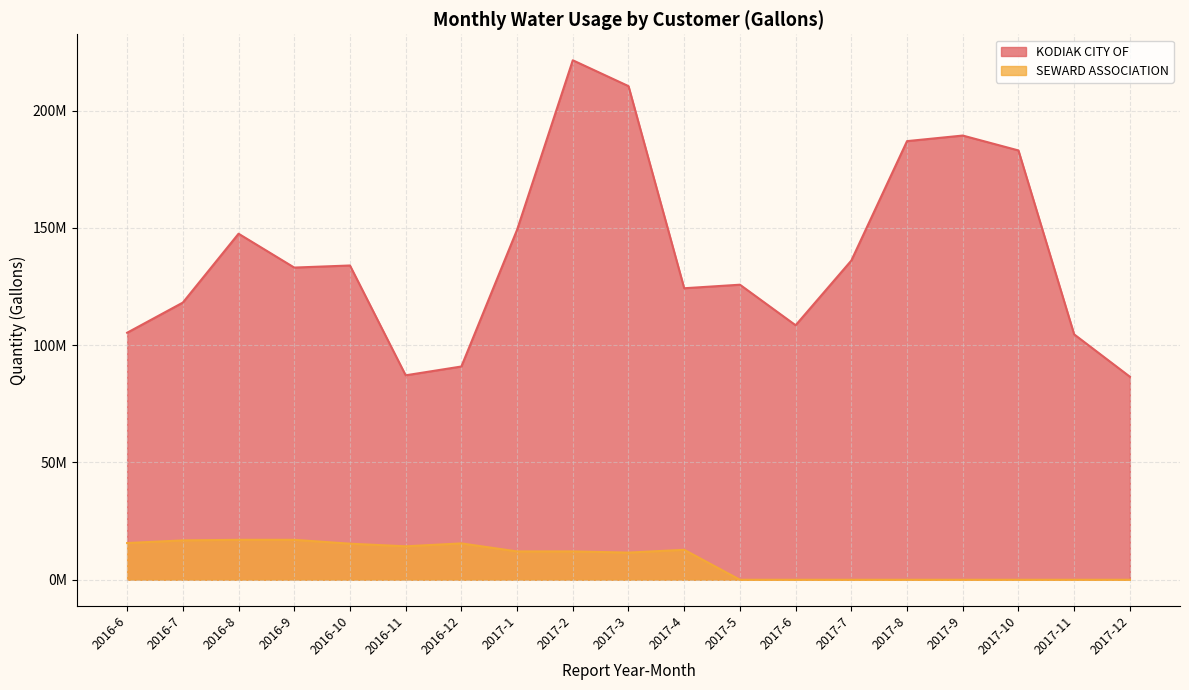

The SEWARD ASSOCIATION series shows 11580810 at 2017-3. True or false?

True